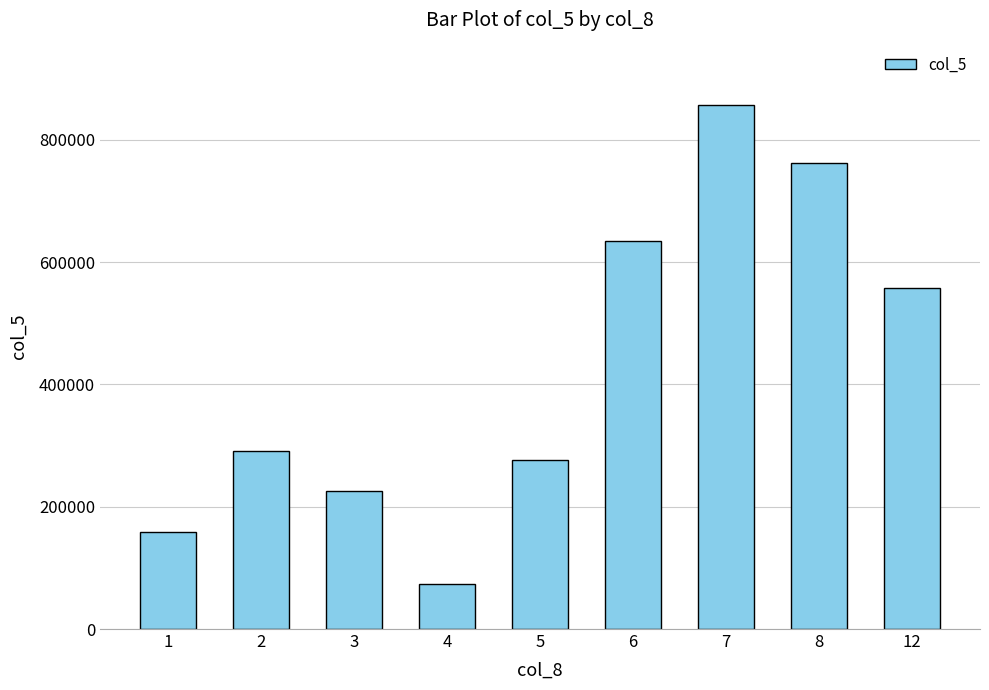

Reading left to right, list all the values displayed in this chart.

159000	291000	225000	73000	276000	635000	856000	762000	558000